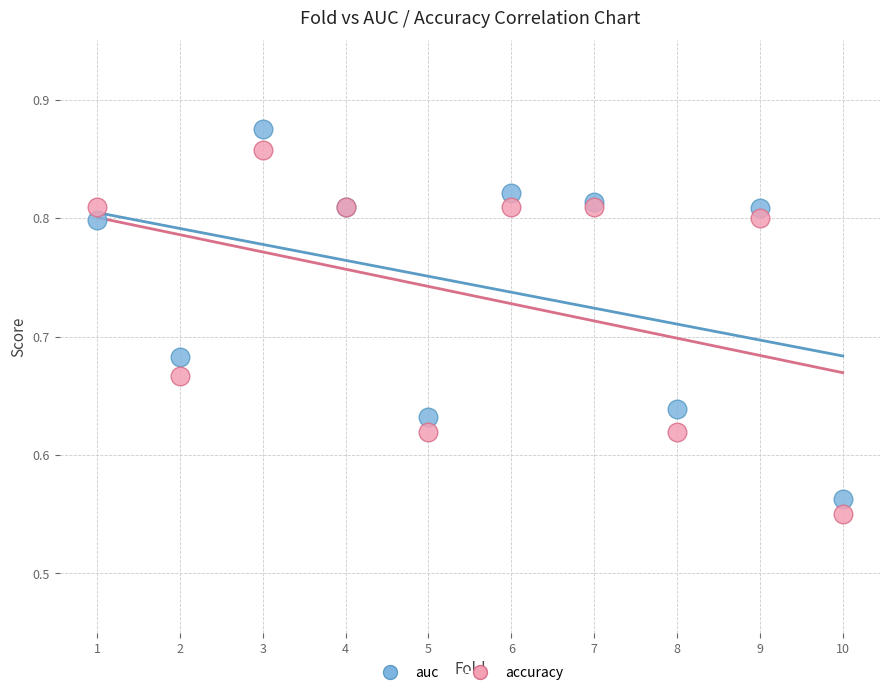

Which series has the widest spread of Y values?

auc